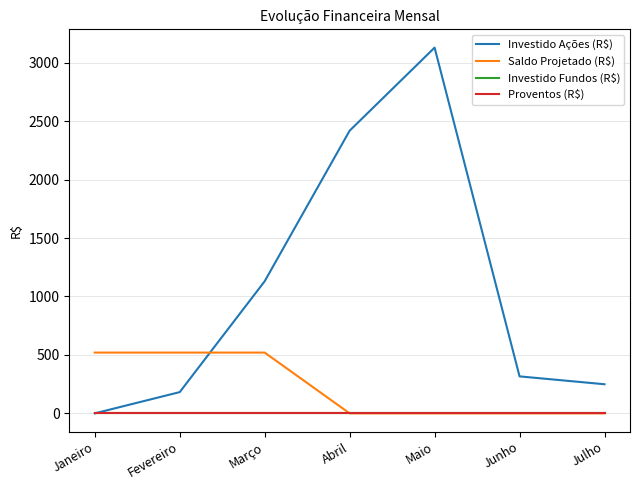

True or false: Saldo Projetado (R$) and Investido Fundos (R$) intersect in this chart.

False